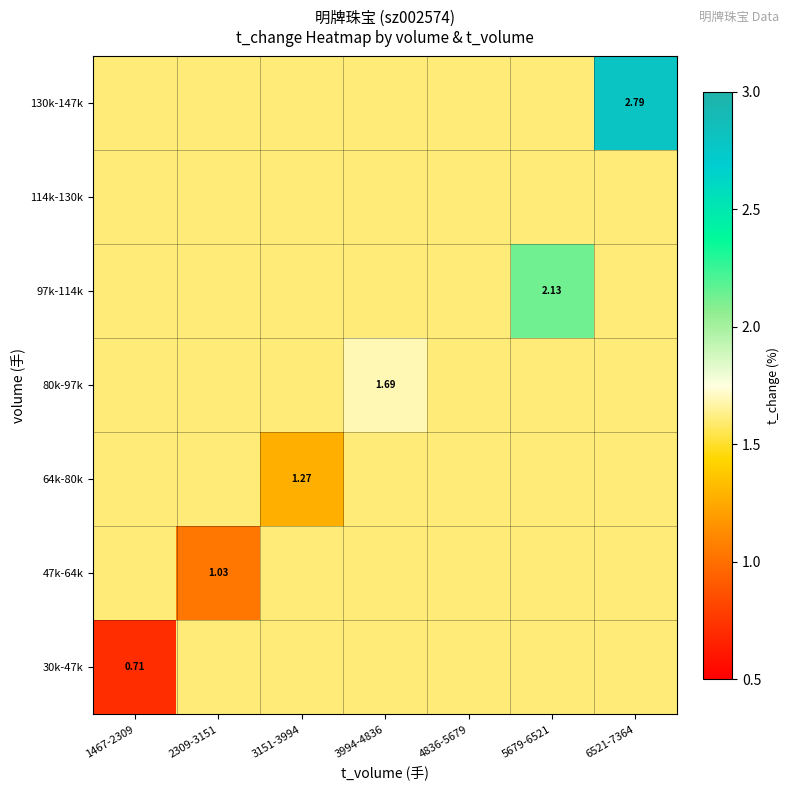

The 114k-130k series shows 2.7 at 6521-7364. True or false?

False